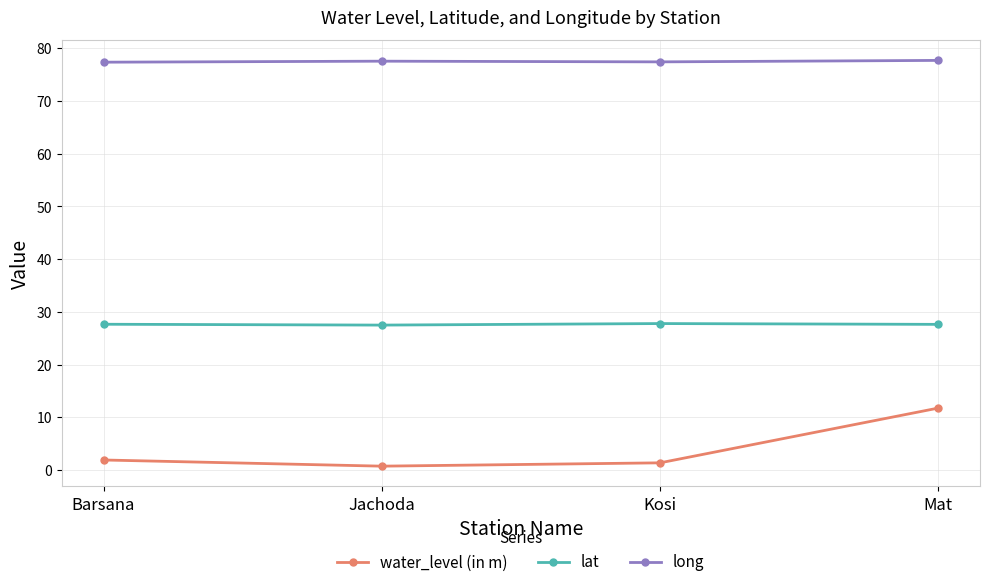

True or false: lat and water_level (in m) cross at least once.

False